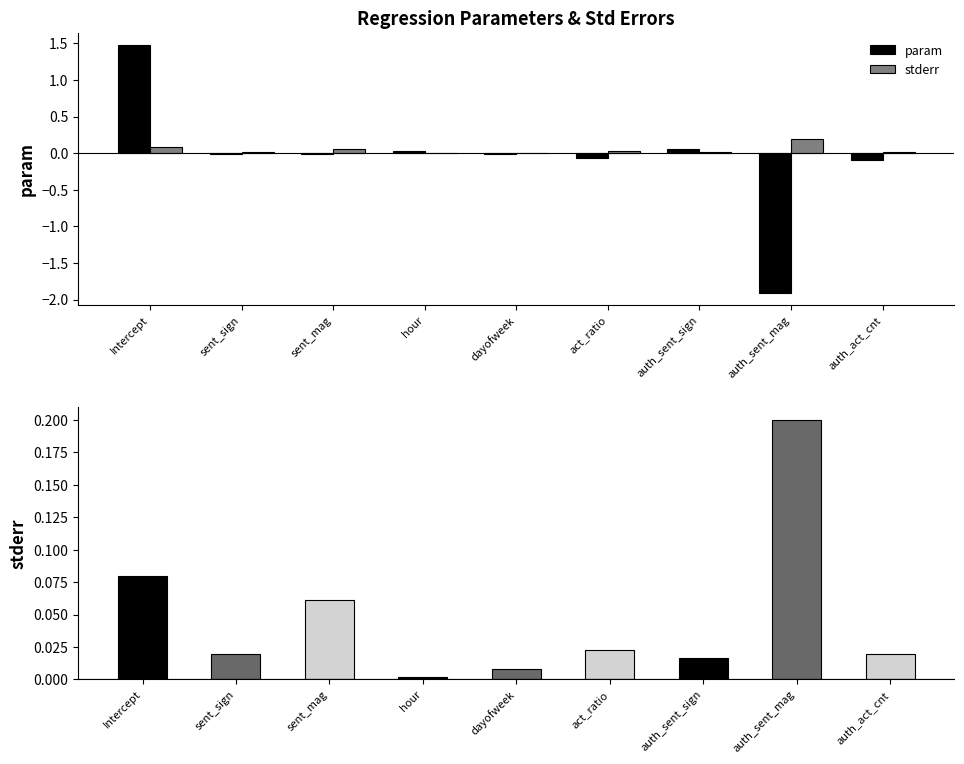

At how many categories does at least one series exceed 0?

9